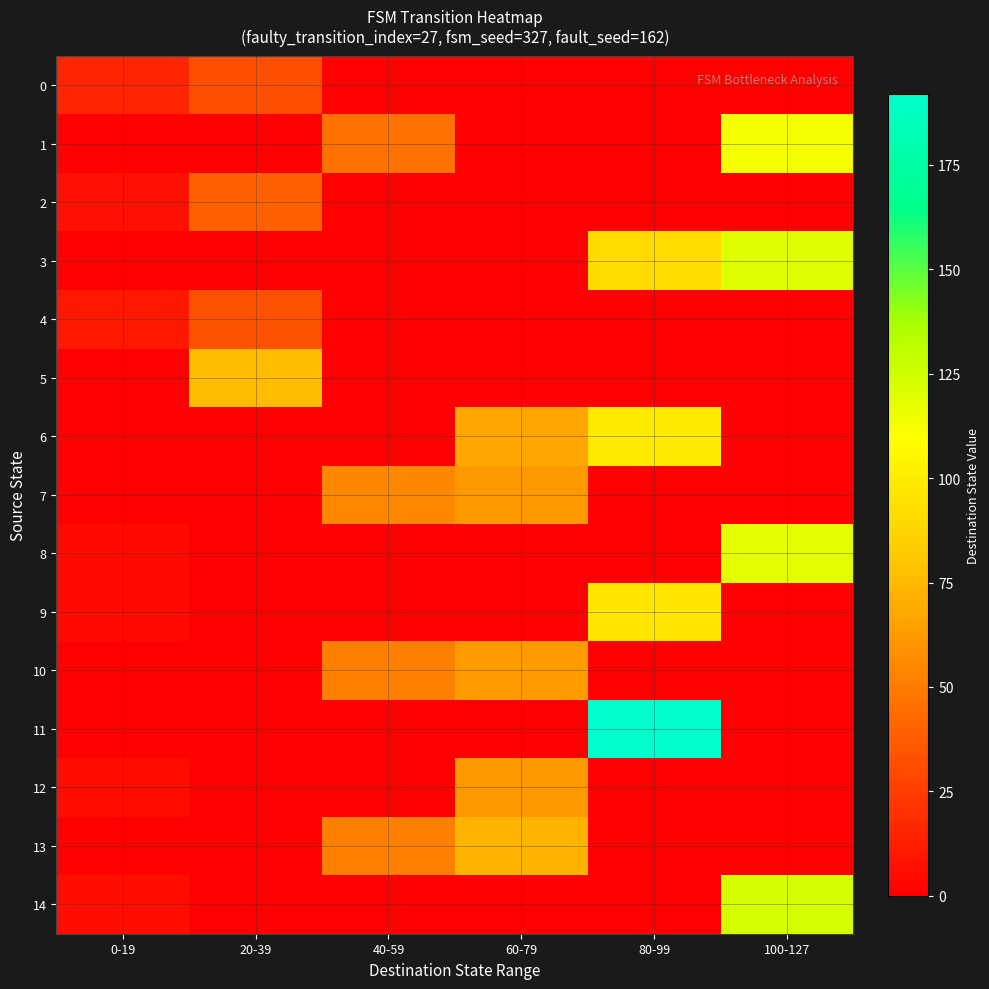

At which category is the sum across all series the highest?

80-99